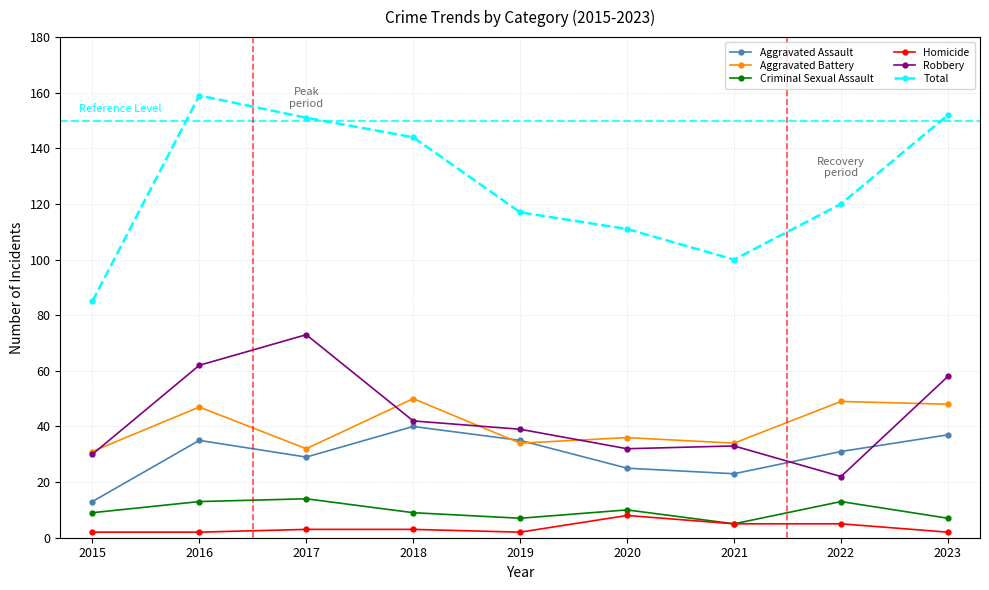

What is the smallest value displayed?

2